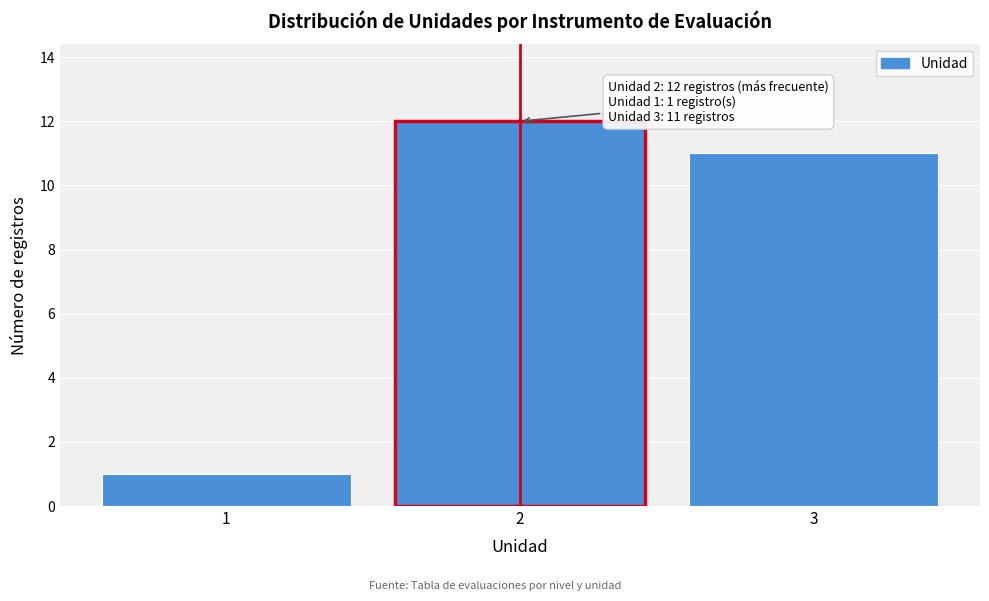

Over which range of the x-axis is the bar tallest?

1.5 to 2.5